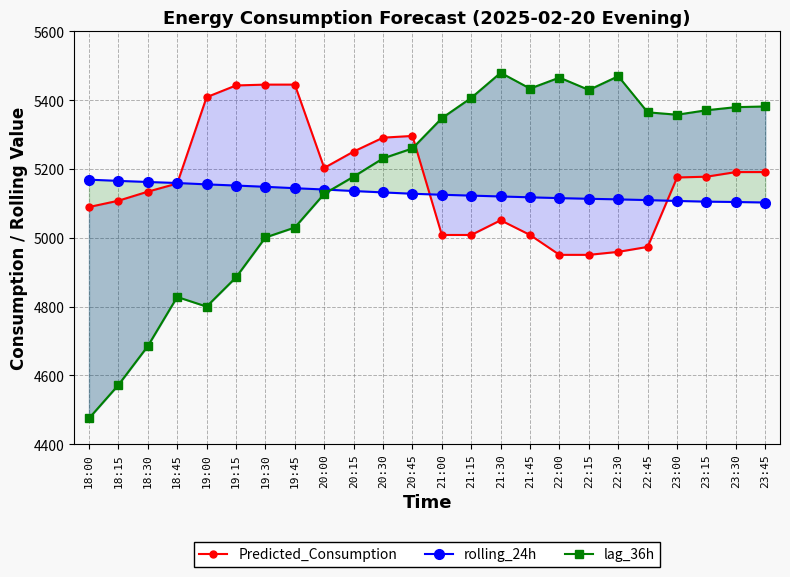

Between 20:45 and 22:00, which series saw the biggest shift?

Predicted_Consumption